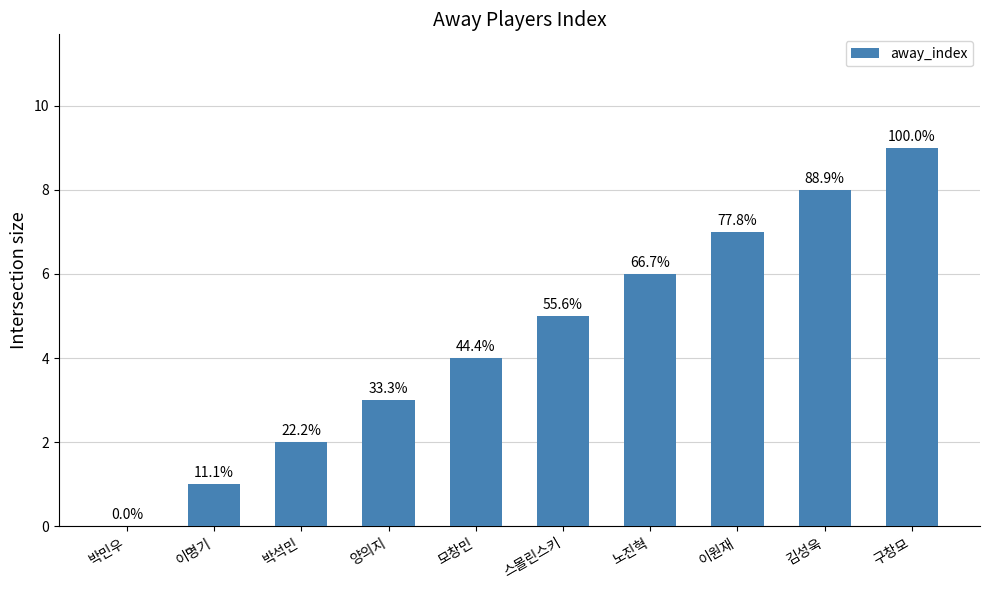

Is it true that the value at 이원재 is 13?

False